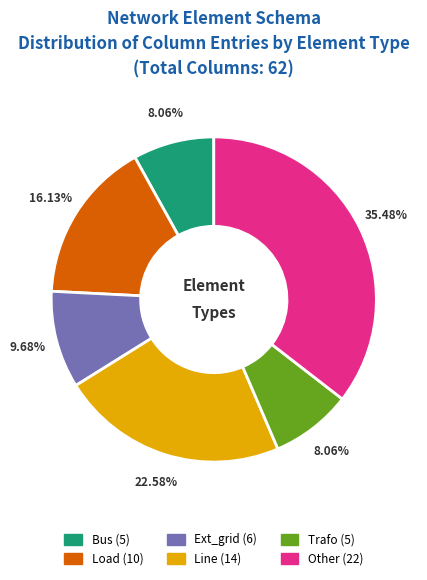

Is there any slice that represents more than half of the pie?

No